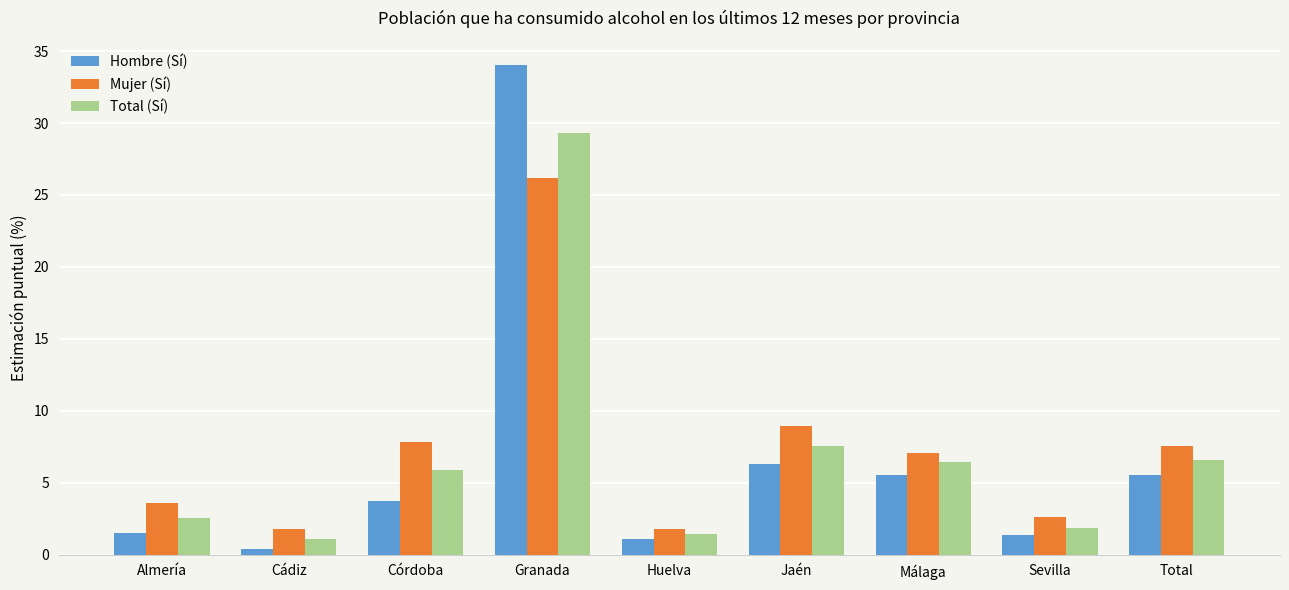

Which series has the largest range (max minus min)?

Hombre (Sí)